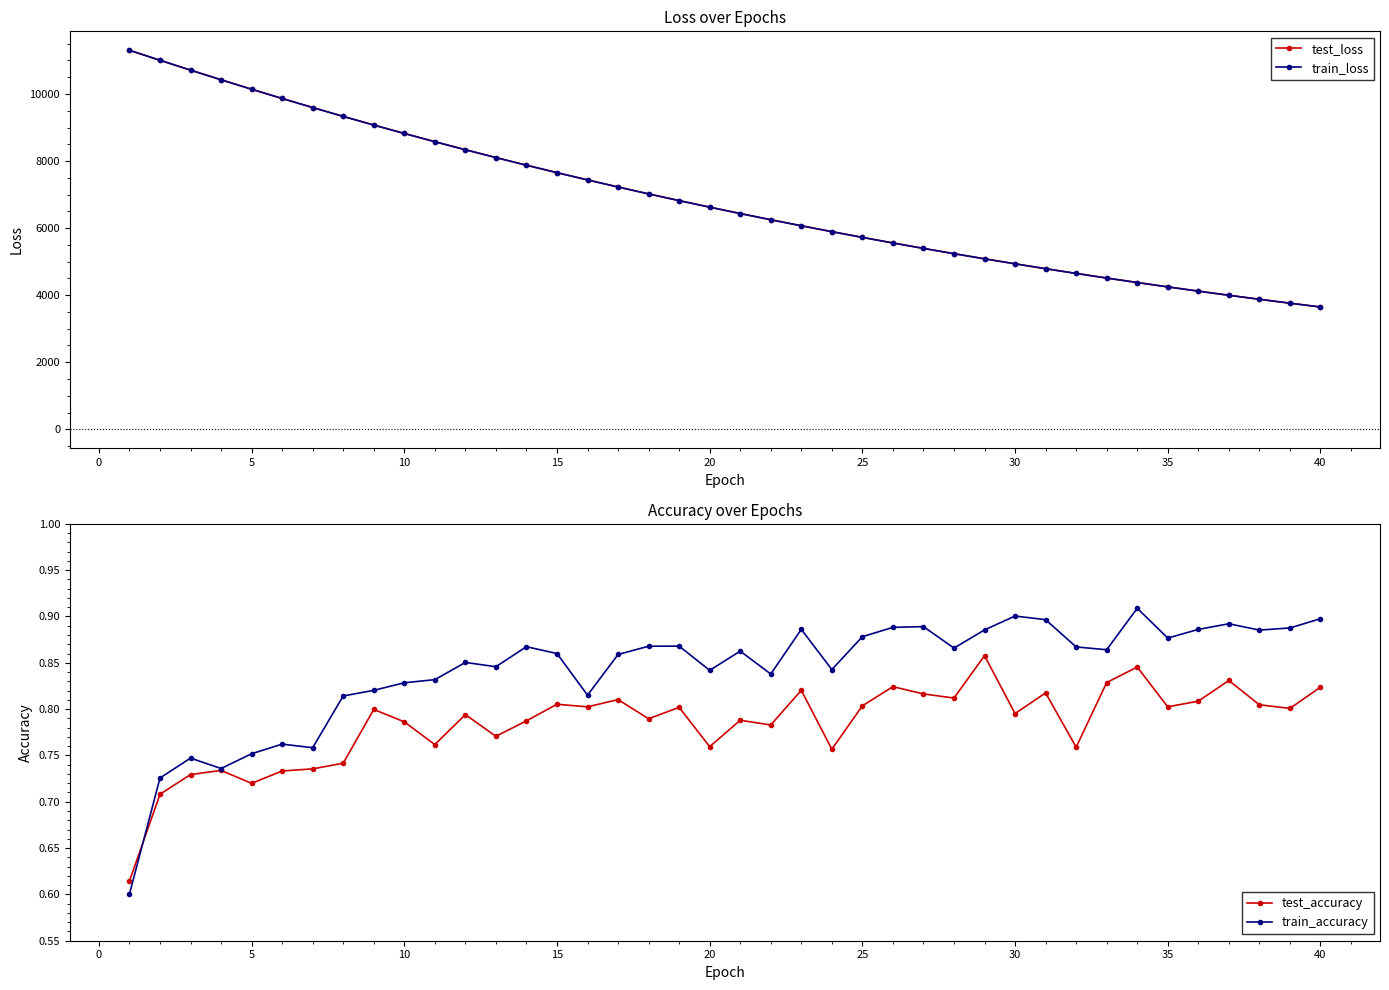

The value of train_loss at 30 is 1486.0. True or false?

False